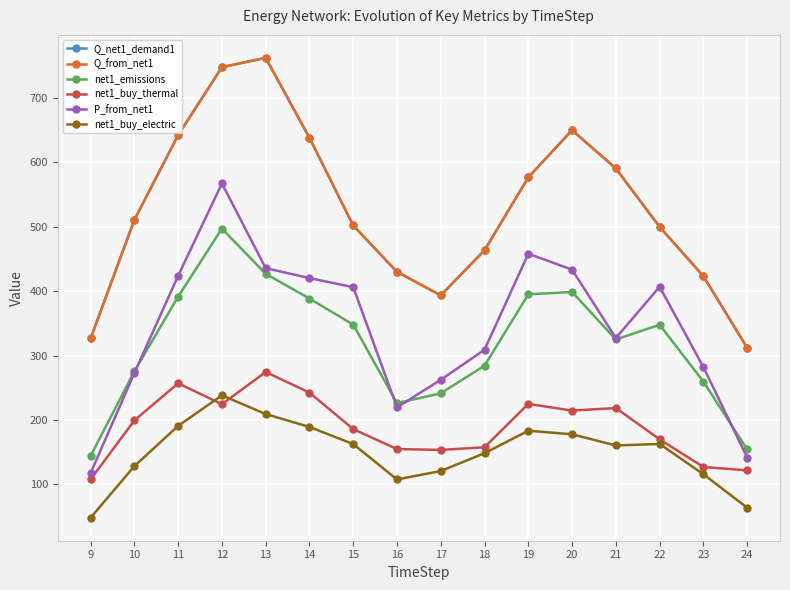

How many distinct data groups are displayed?

6